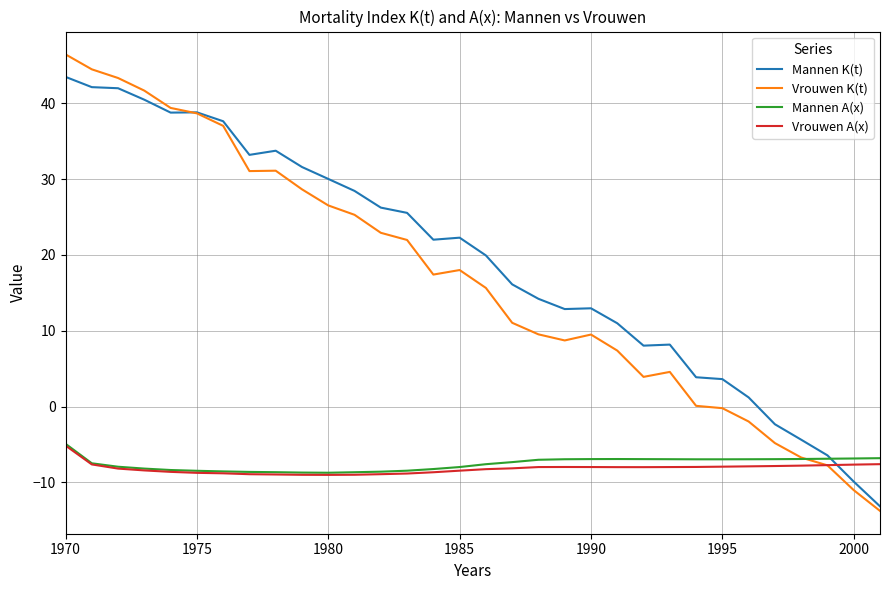

Which series has the largest range (max minus min)?

Vrouwen K(t)